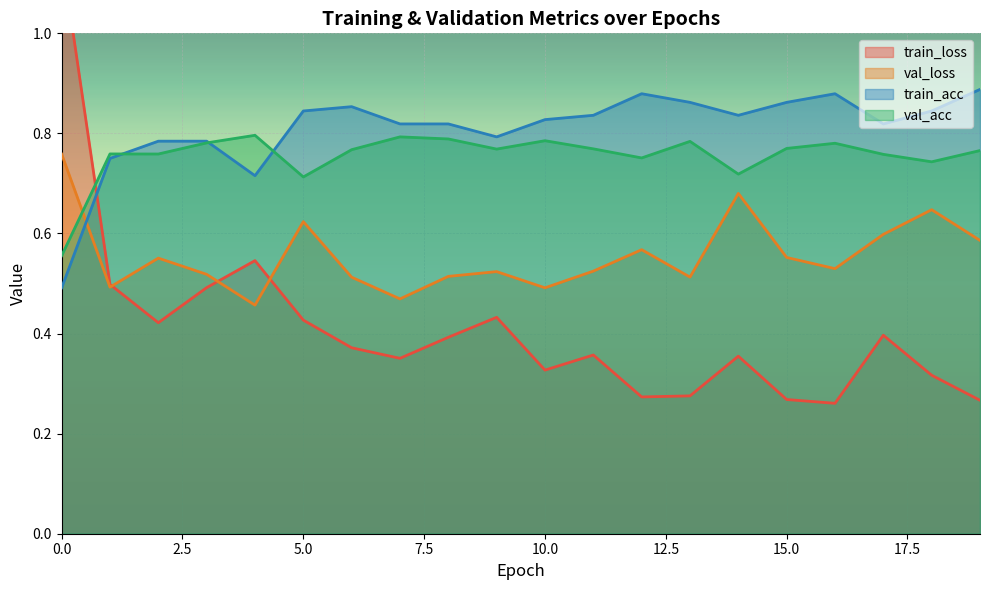

The val_loss series shows 0.5 at 13. True or false?

True